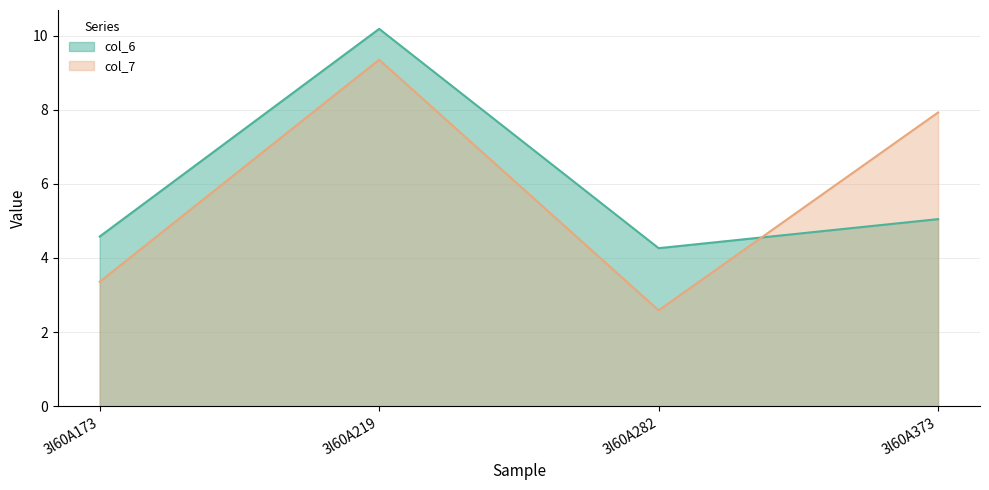

What is the average value of the col_6 series?

6.0